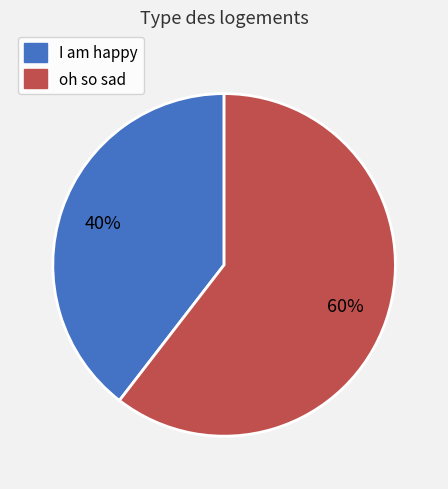

True or false: oh so sad accounts for 60% of the total.

True